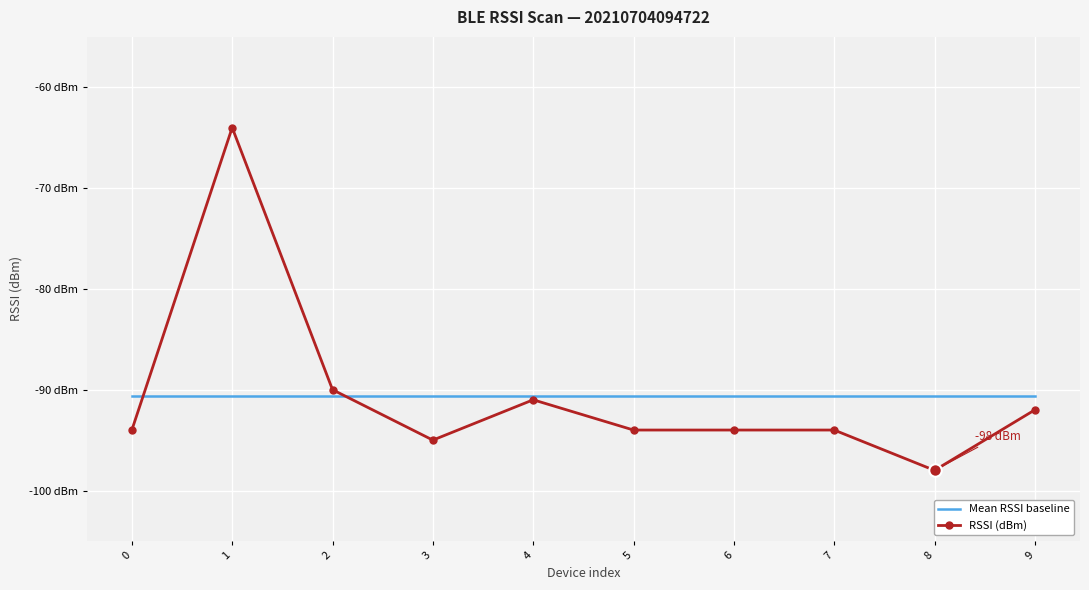

The value of RSSI (dBm) at 9 is -92.0. True or false?

True